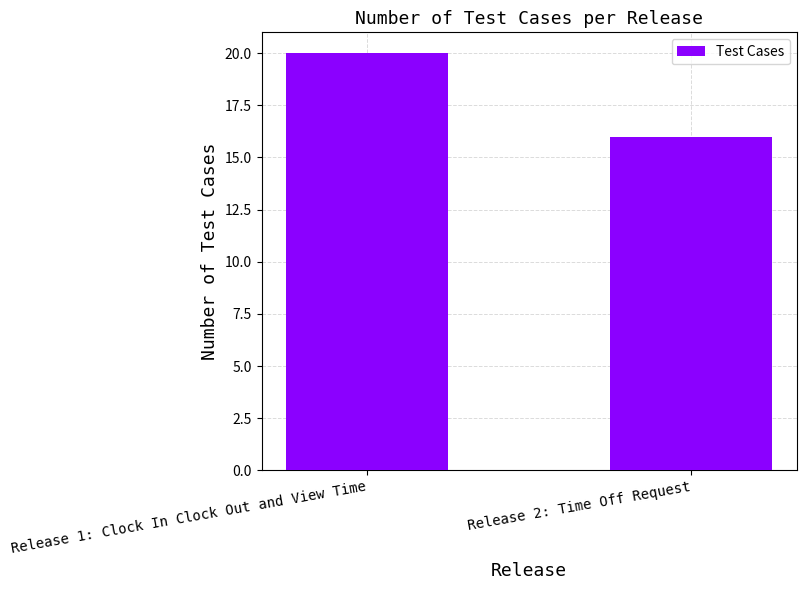

How many bars are there in total?

2